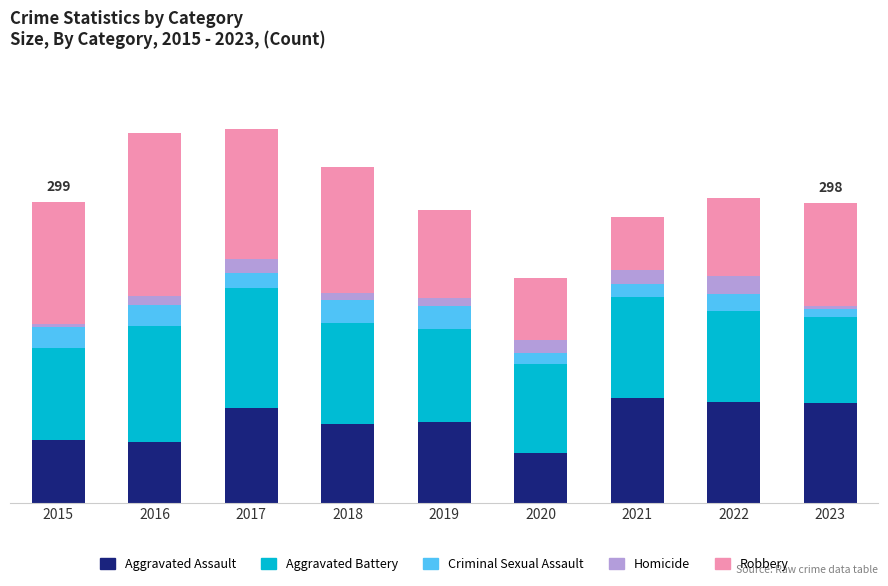

What is the approximate value of Homicide at 2016, to the nearest 10?

10